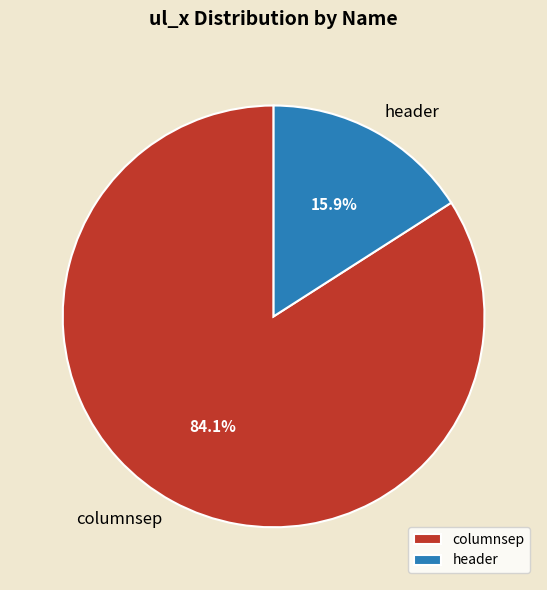

To the nearest percent, what is the average slice percentage?

50%